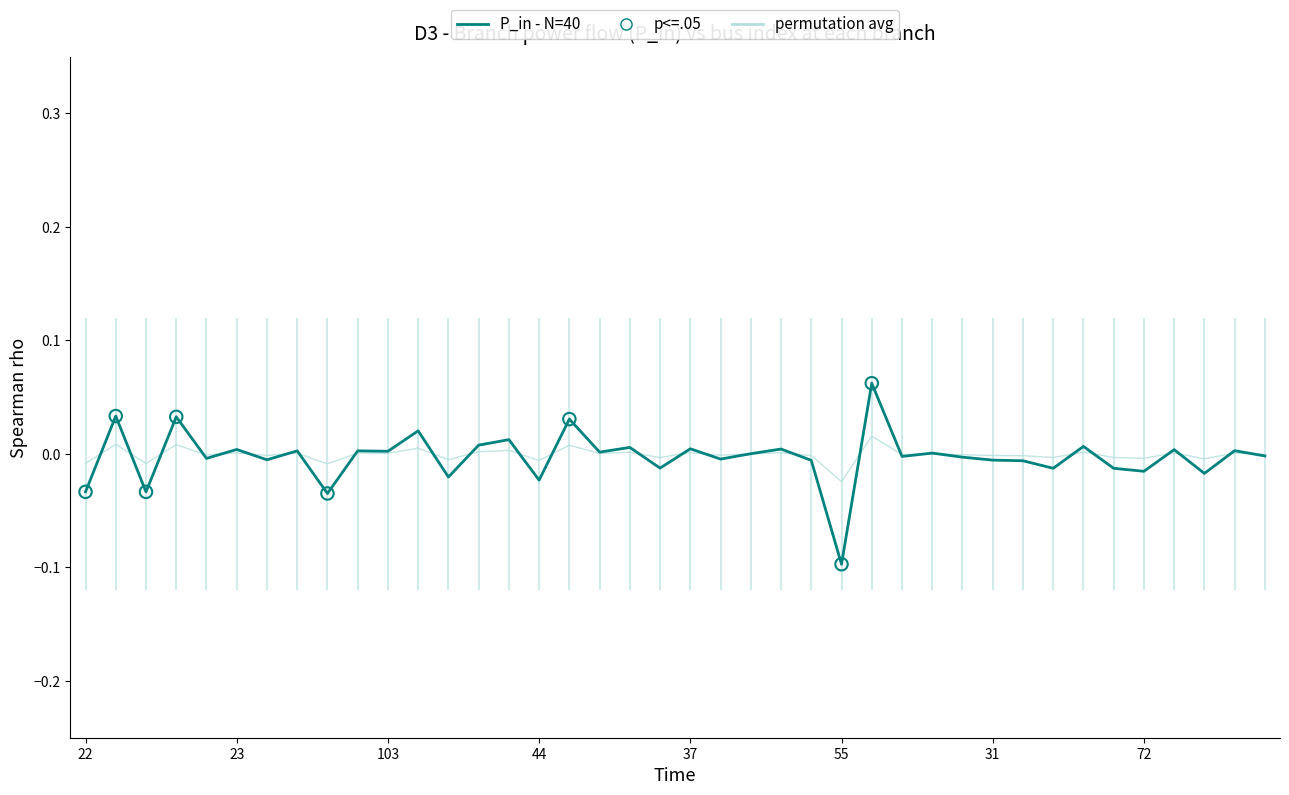

At how many categories does at least one series exceed 0?

20